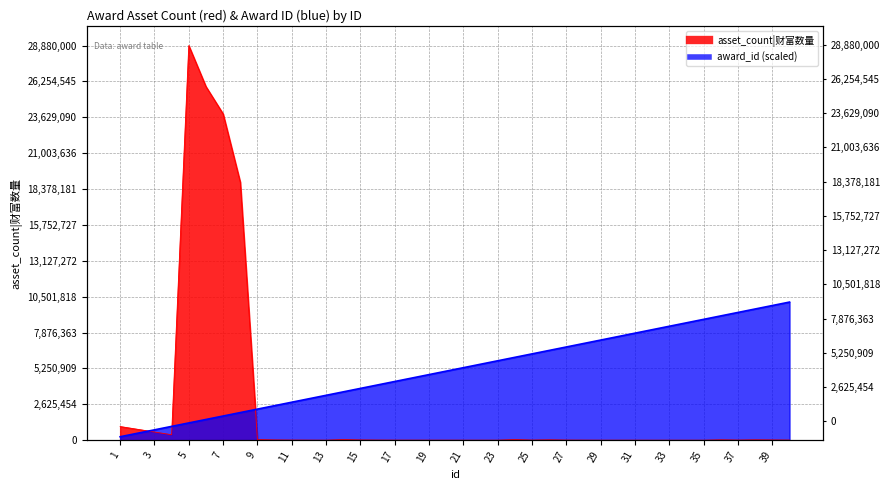

What are all the series names shown in the legend?

award_id, asset_count